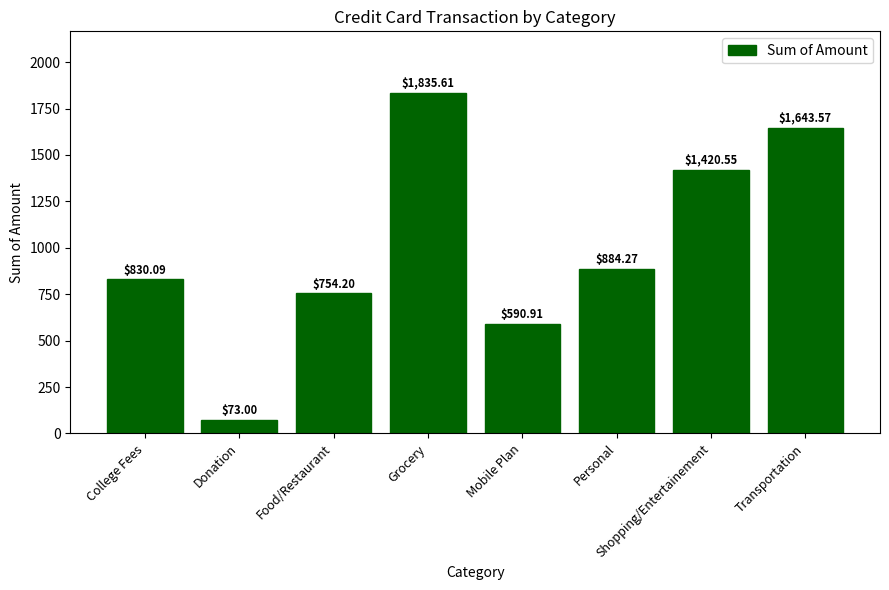

What is the minimum value shown in the chart?

73.0